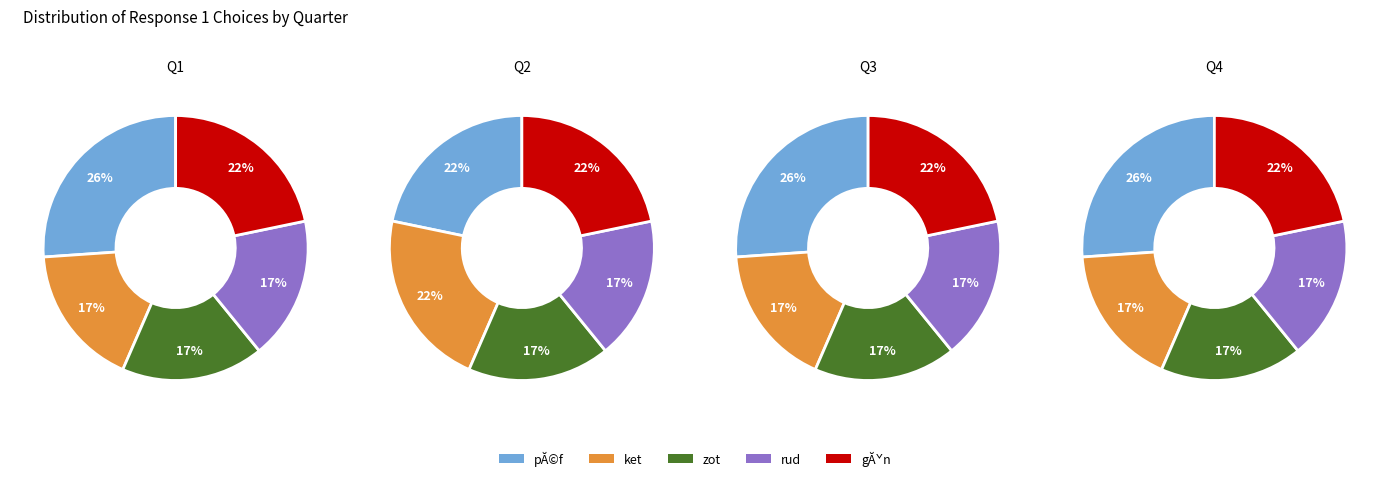

Rank the categories by value from highest to lowest.

pĂ©f, gĂˇn, ket, zot, rud